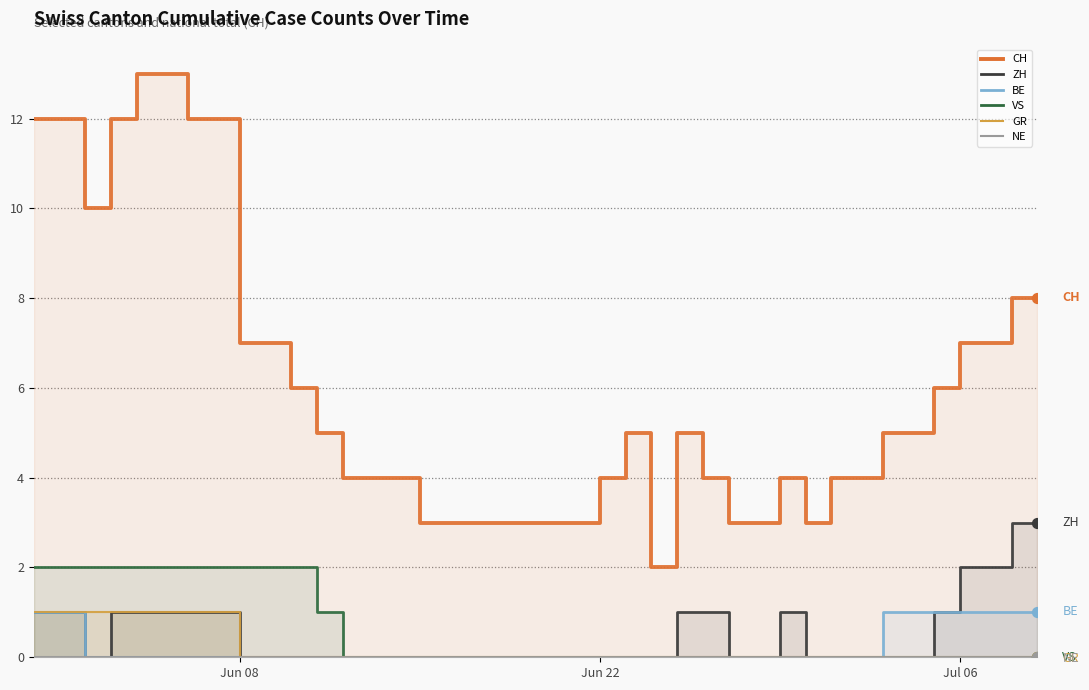

Which series has the widest spread of Y values?

CH